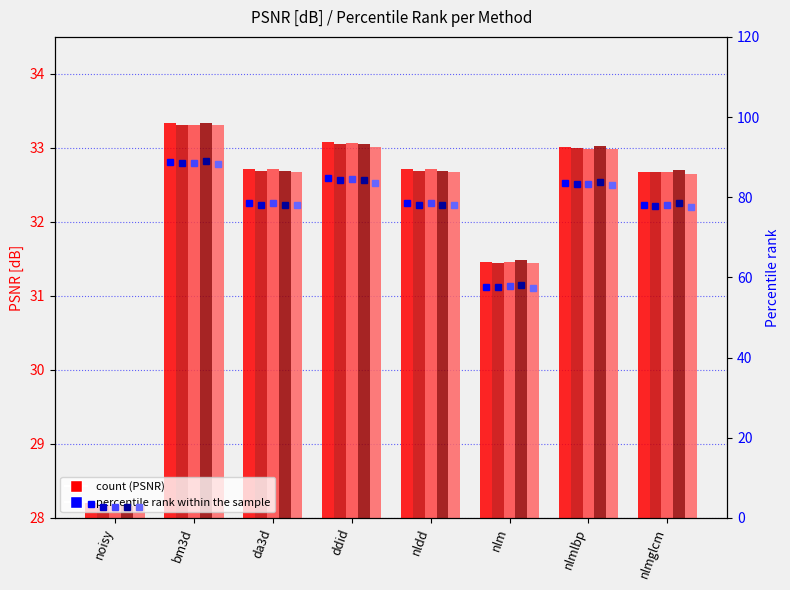

Is the value of Row2 at bm3d greater than the value of Row3 at nldd?

Yes